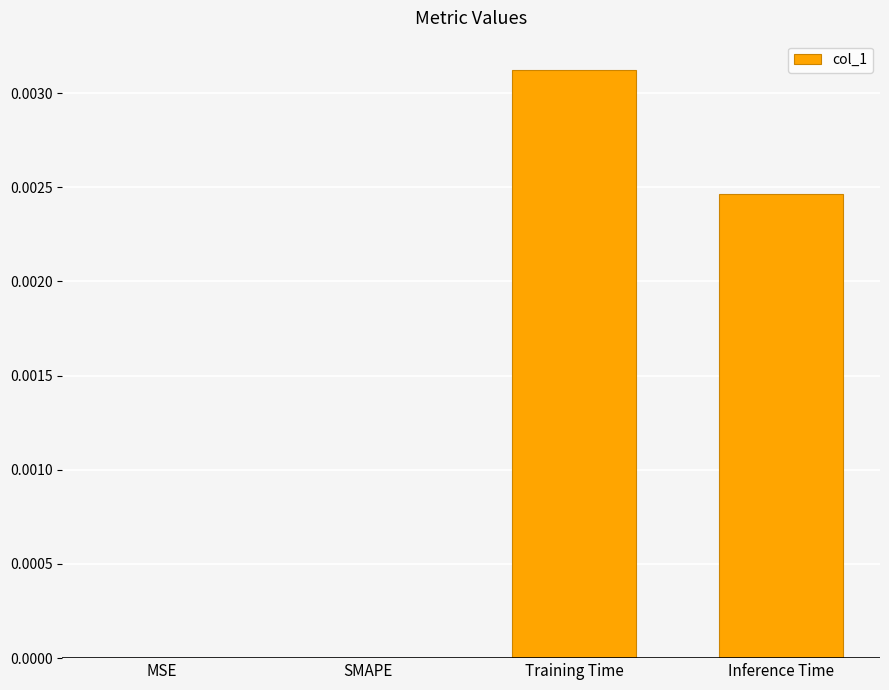

The chart shows a value of 0.0 at MSE. True or false?

True